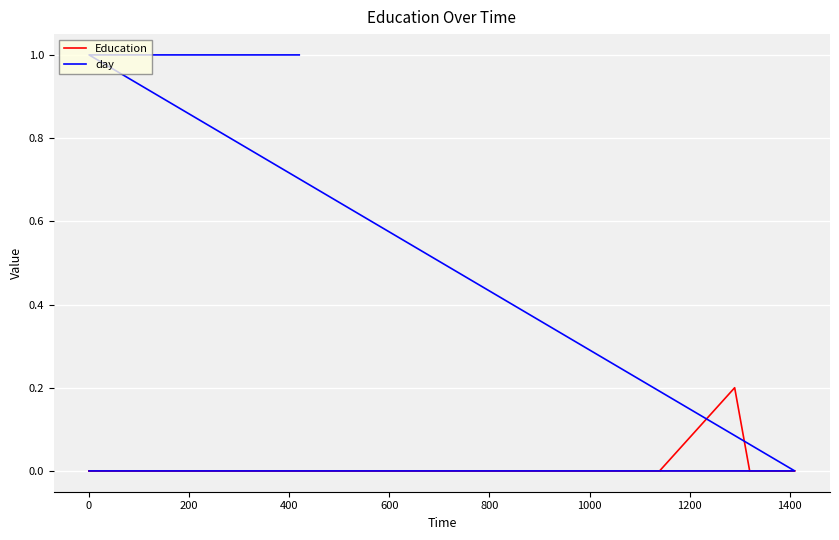

How many lines are shown in the chart?

2